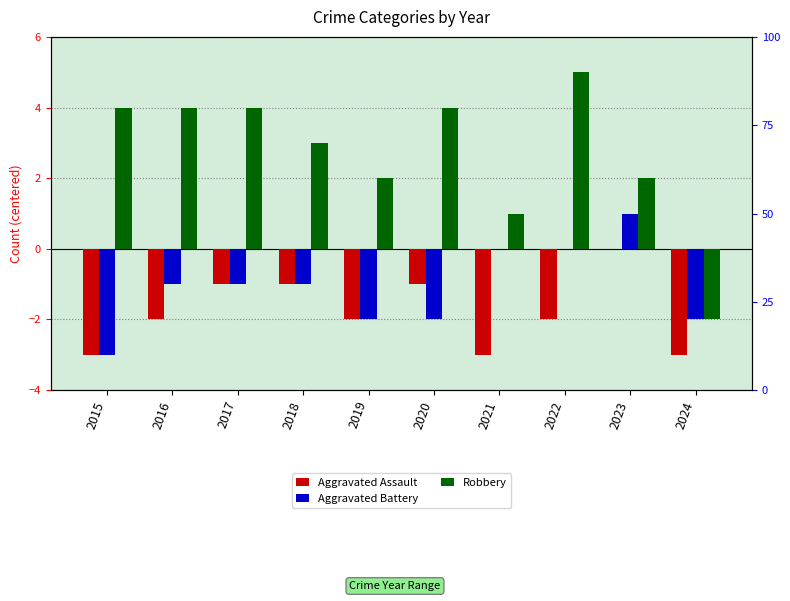

Reading right to left, transcribe all the data shown in this chart.

Aggravated Assault: -3	0	-2	-3	-1	-2	-1	-1	-2	-3
Aggravated Battery: -2	1	0	0	-2	-2	-1	-1	-1	-3
Robbery: -2	2	5	1	4	2	3	4	4	4